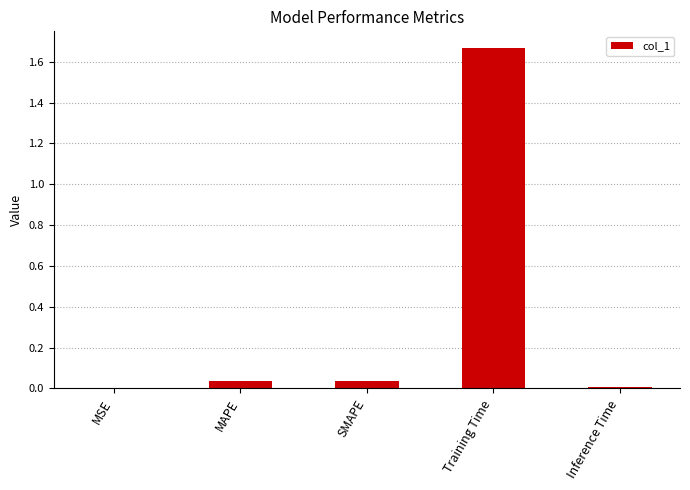

At which category does the chart reach its peak across all series?

Training Time